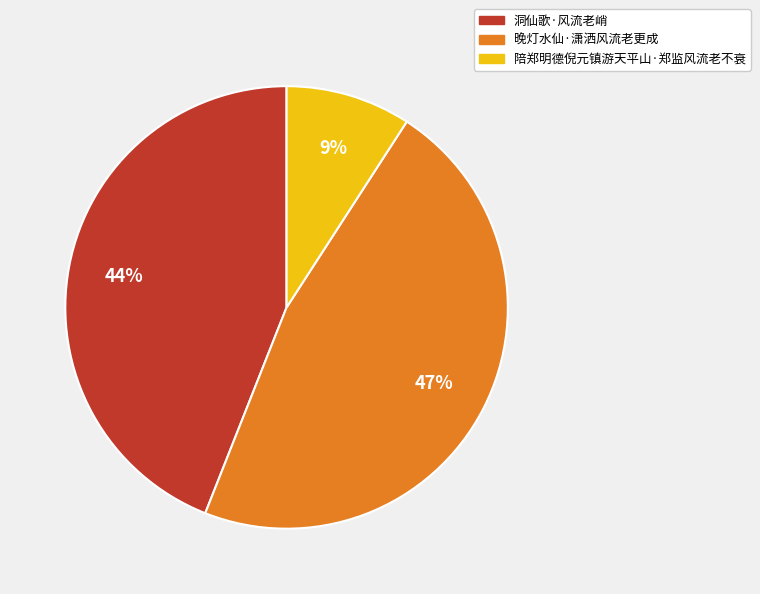

Which slice is the smallest?

陪郑明德倪元镇游天平山·郑监风流老不衰